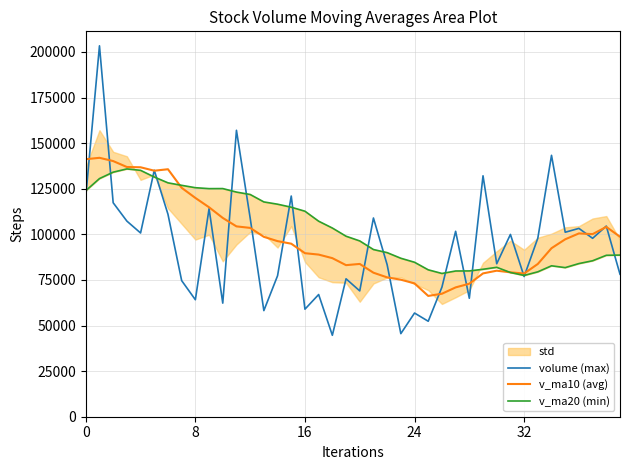

Which series has the largest total across all categories?

v_ma20 (min)